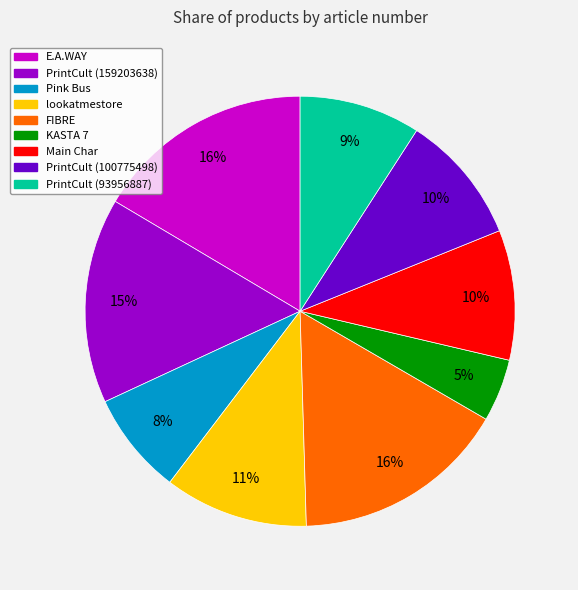

To the nearest percent, what portion does PrintCult (100775498) represent?

10%